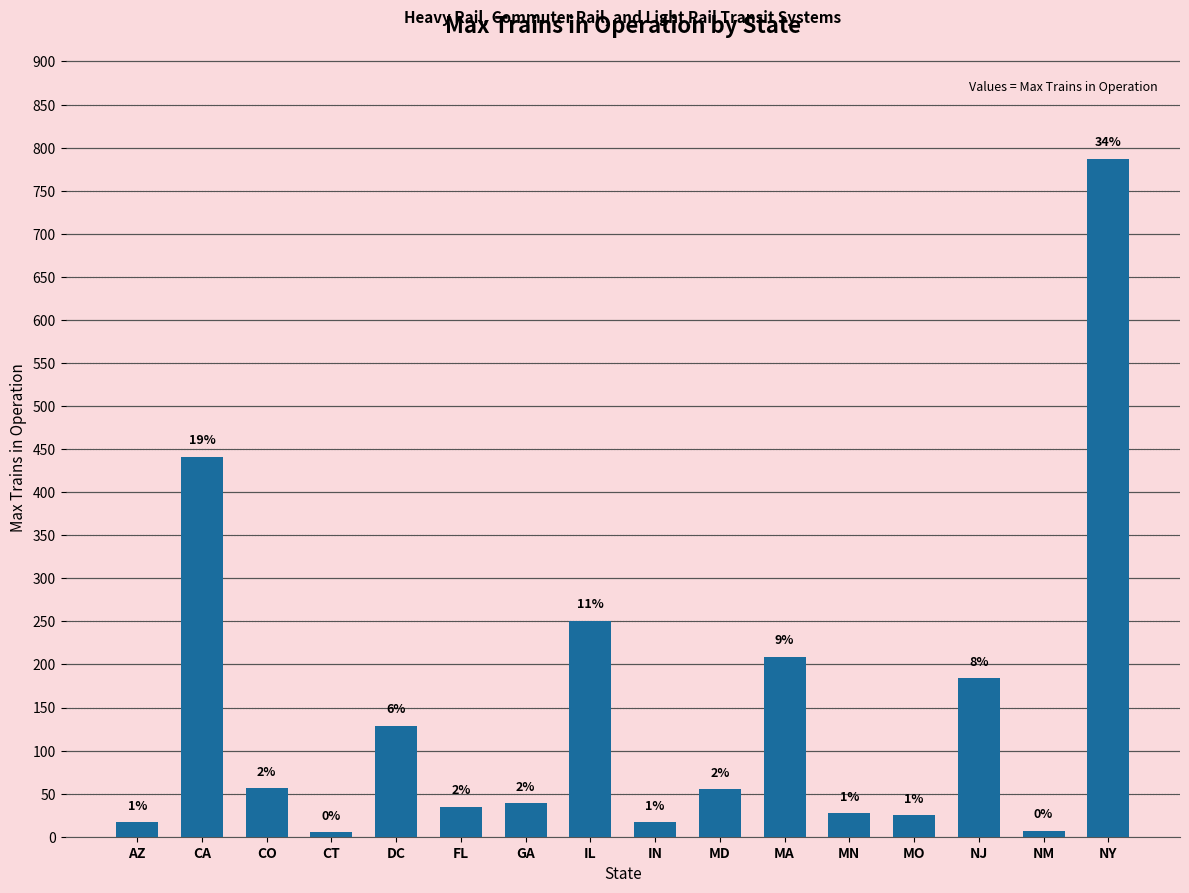

Between FL and NY, which is larger?

NY